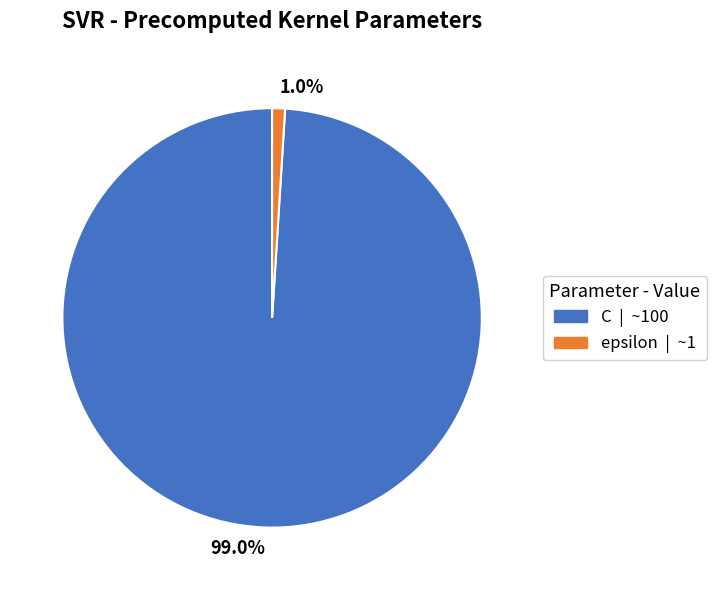

Between 99.0% and 1.0%, which is larger?

99.0%